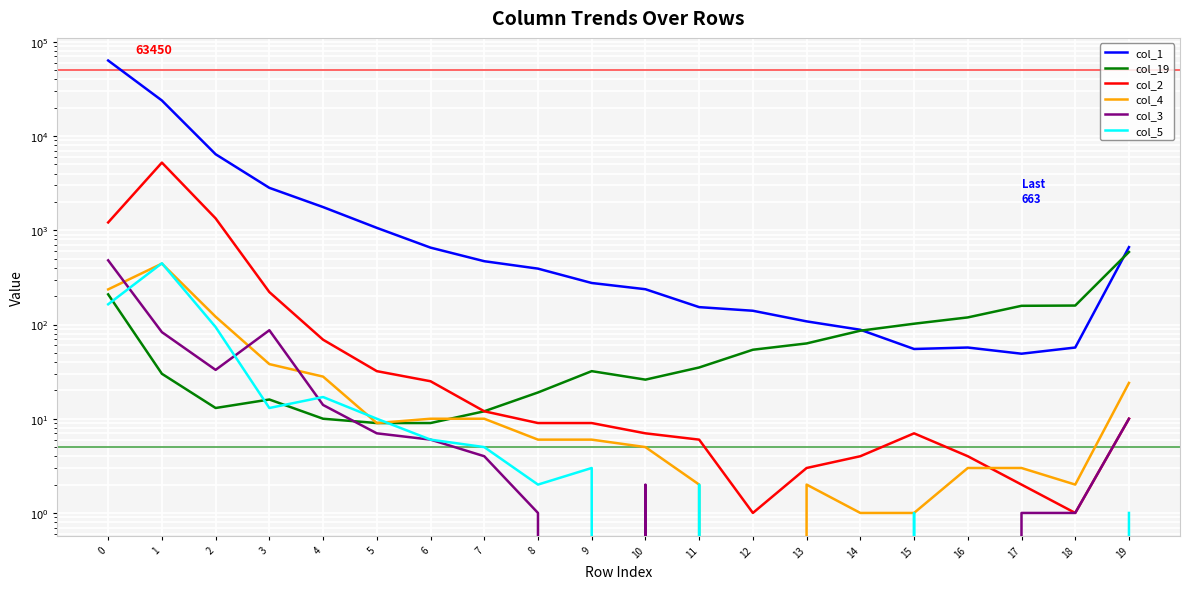

At how many categories does at least one series exceed 30180?

1